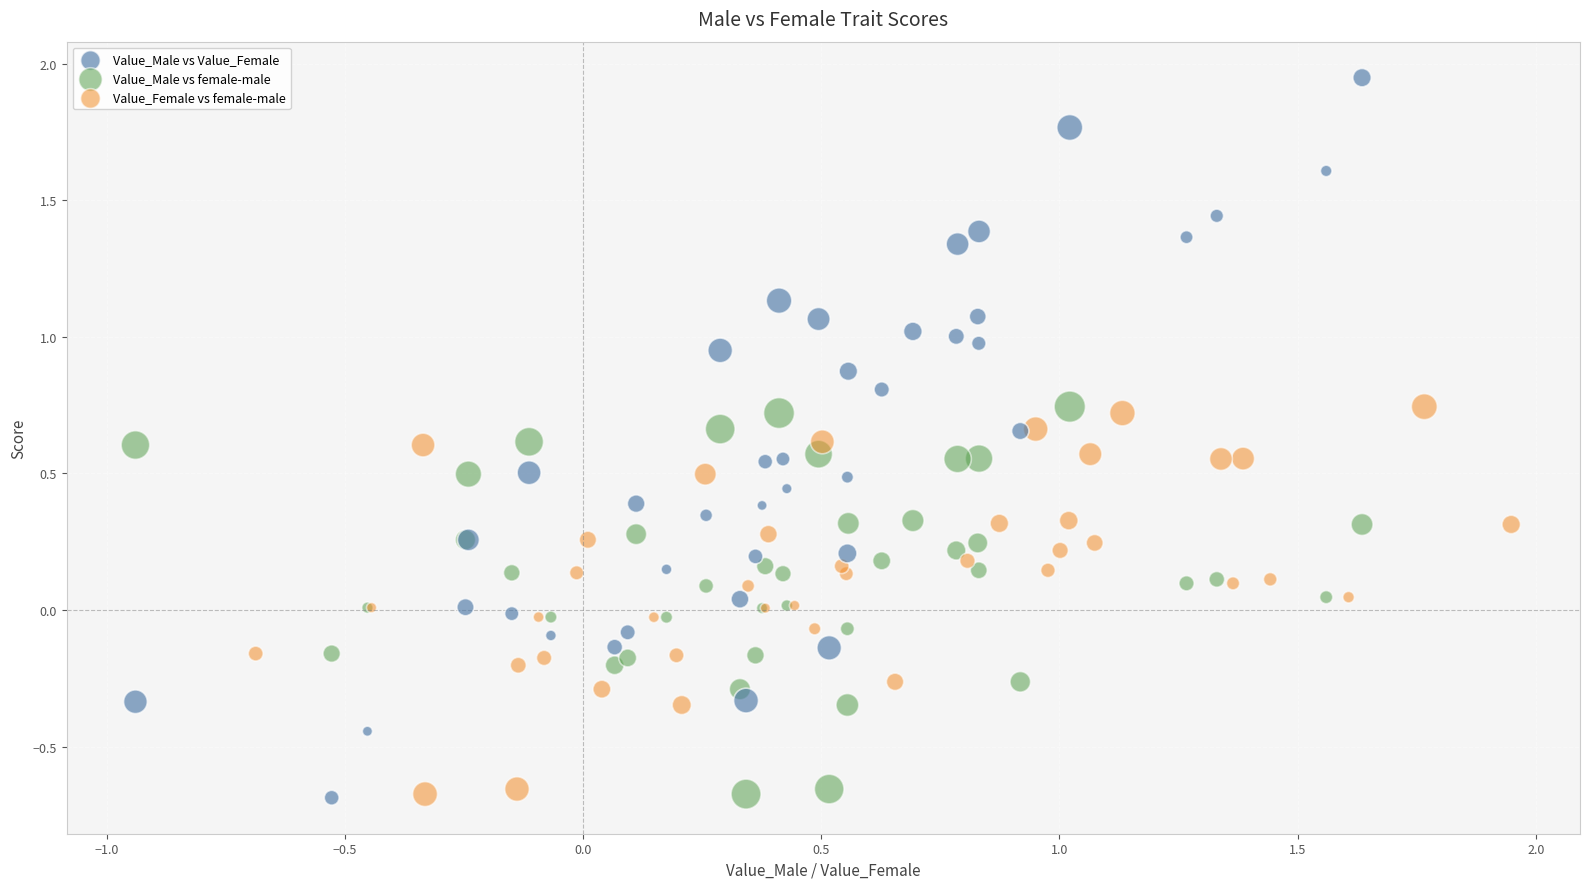

Which series has the widest spread of Y values?

Value_Male vs Value_Female